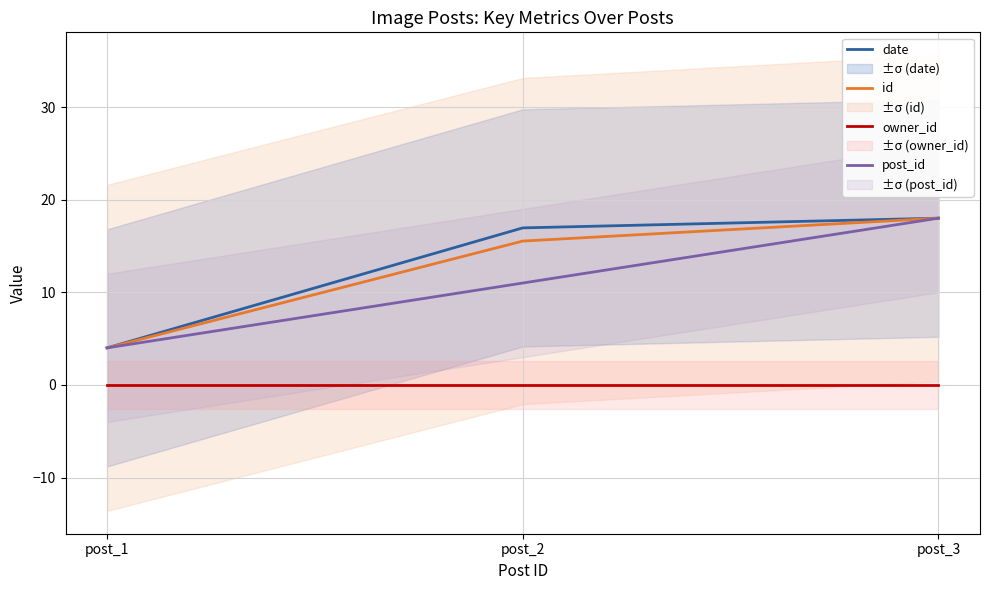

Which series has the largest total across all categories?

date